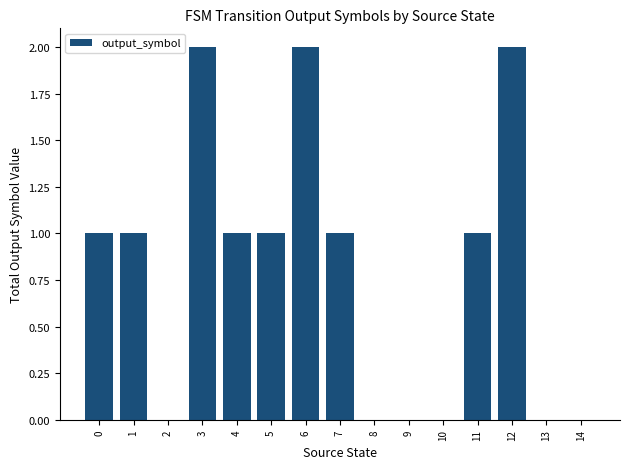

Reading left to right, transcribe all the data shown in this chart.

1	1	0	2	1	1	2	1	0	0	0	1	2	0	0